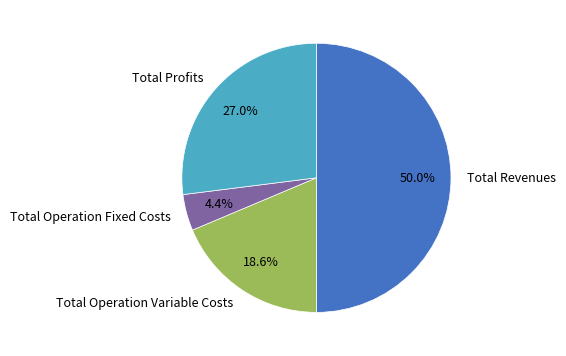

Does Total Profits account for over 50% of the chart?

No